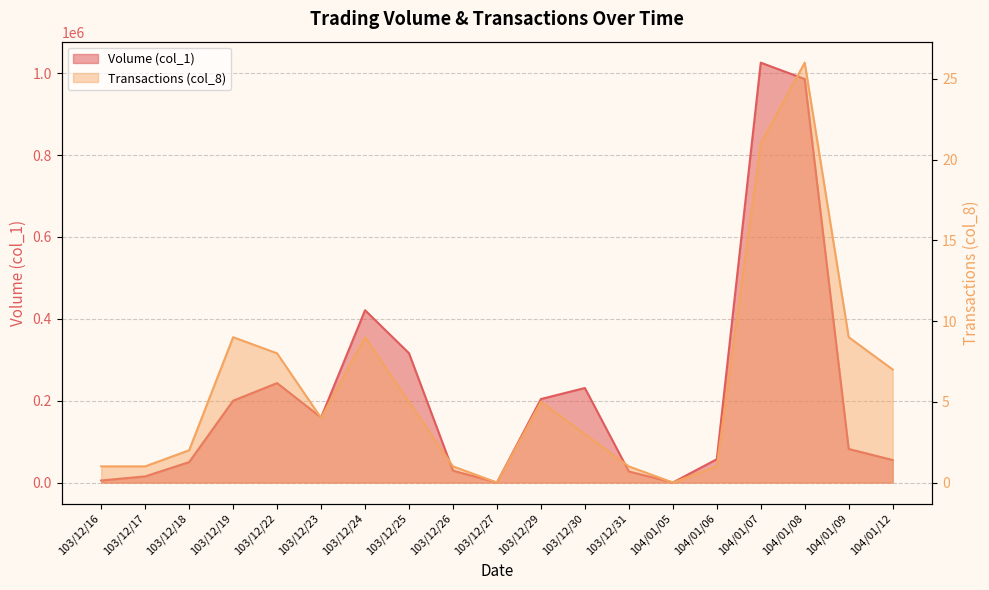

How many interior local peaks does the Transactions (col_8) series have?

4